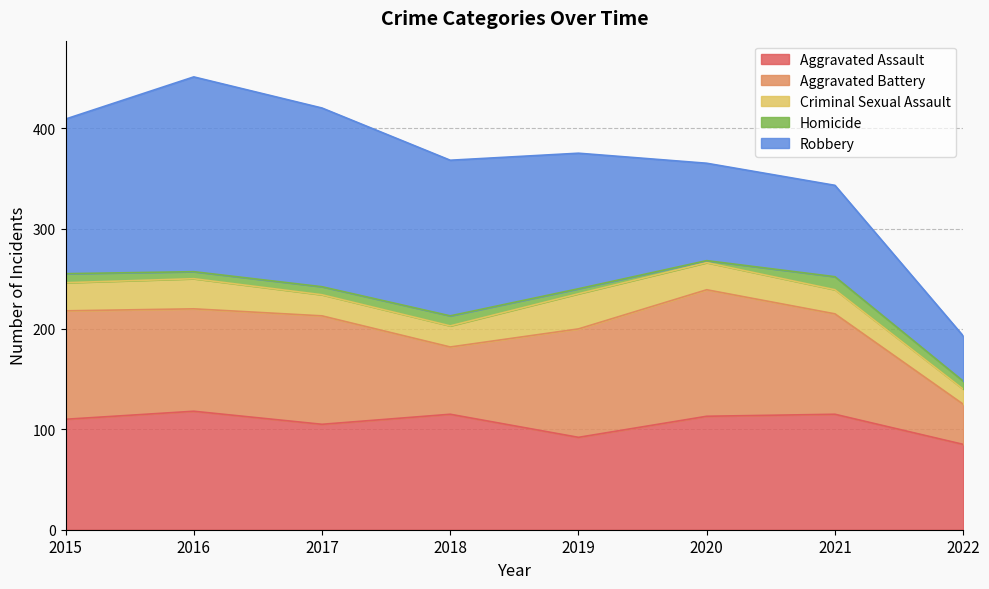

What is the value of the Aggravated Battery point at the 2nd from the left?

102